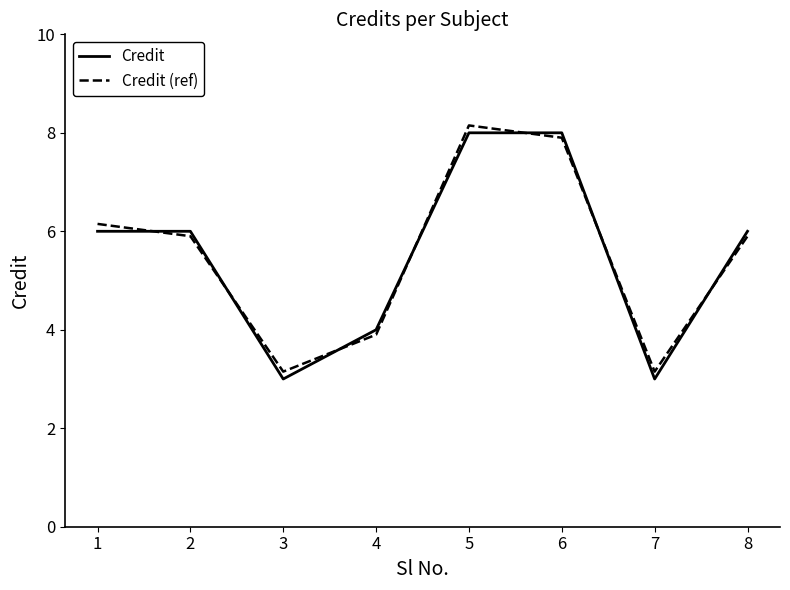

Between 3 and 8, which series saw the biggest shift?

Credit